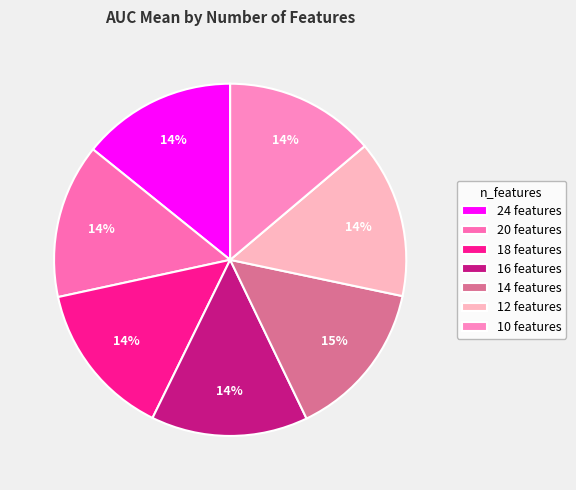

Is there any slice that represents more than half of the pie?

No